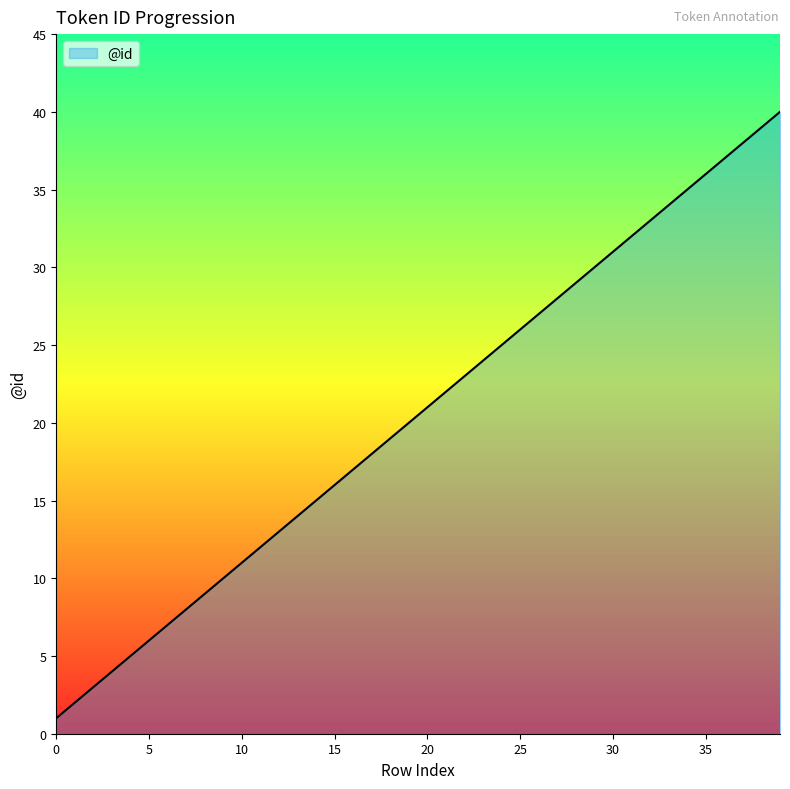

What is the difference between the maximum and minimum values?

39